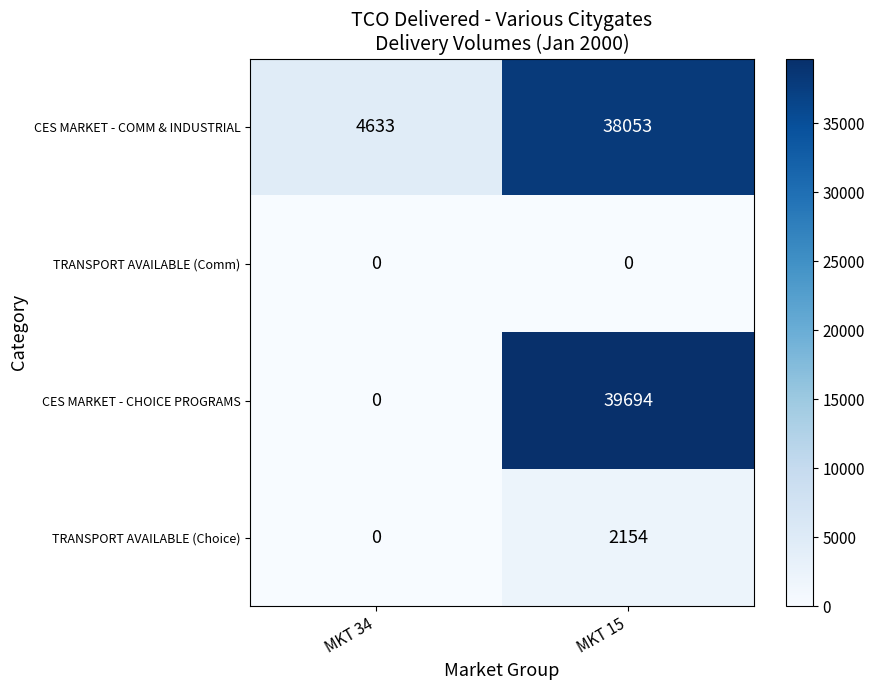

At which label is CES MARKET - CHOICE PROGRAMS closest to 19847?

MKT 34